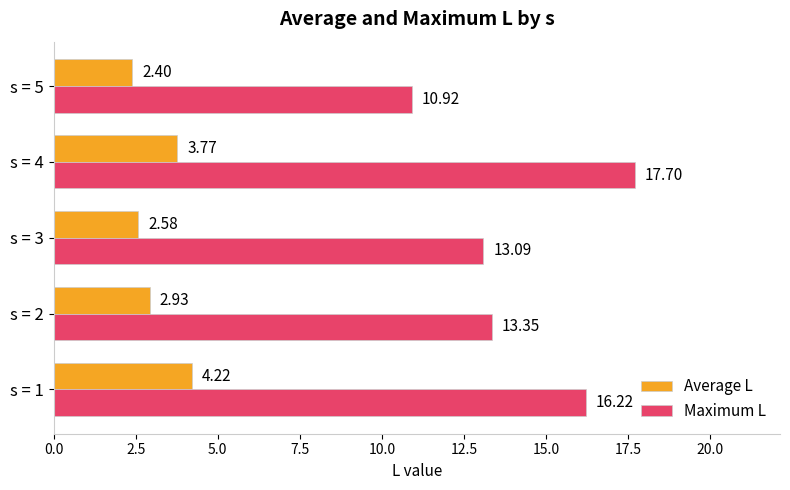

Which series changed the most between s = 3 and s = 4?

Maximum L